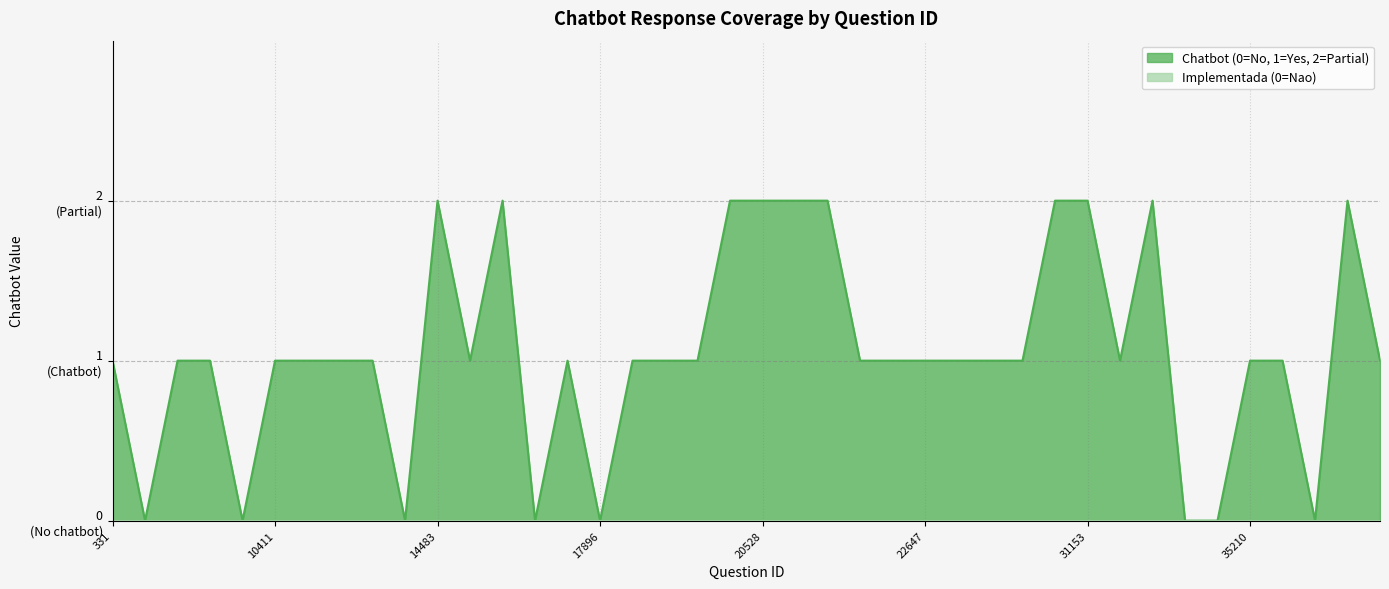

How many values are above zero?

32